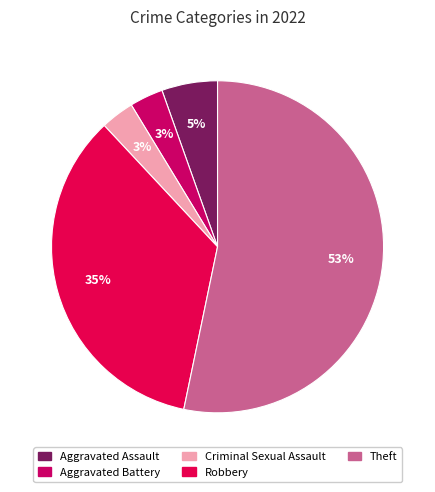

Count the number of slices in the pie.

5